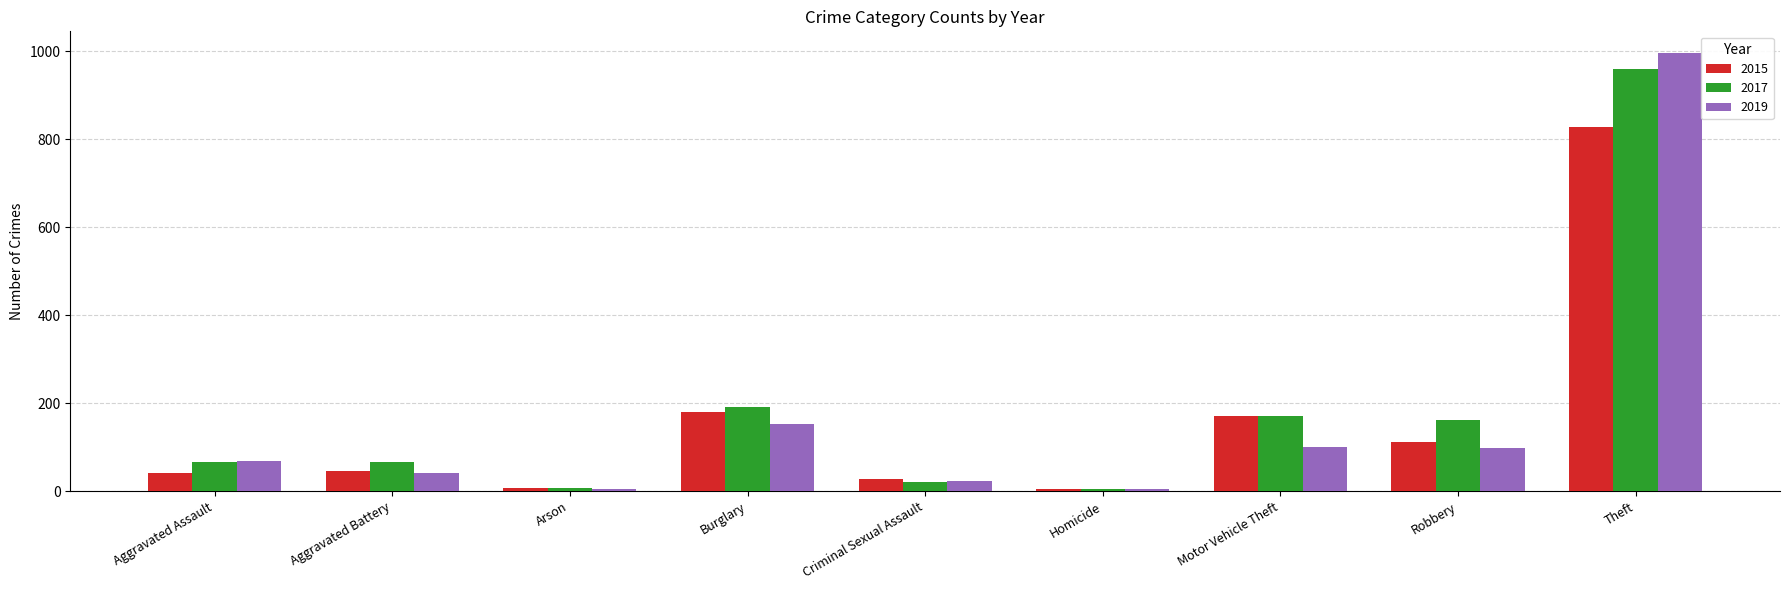

How many values in the 2019 series are below 68?

4